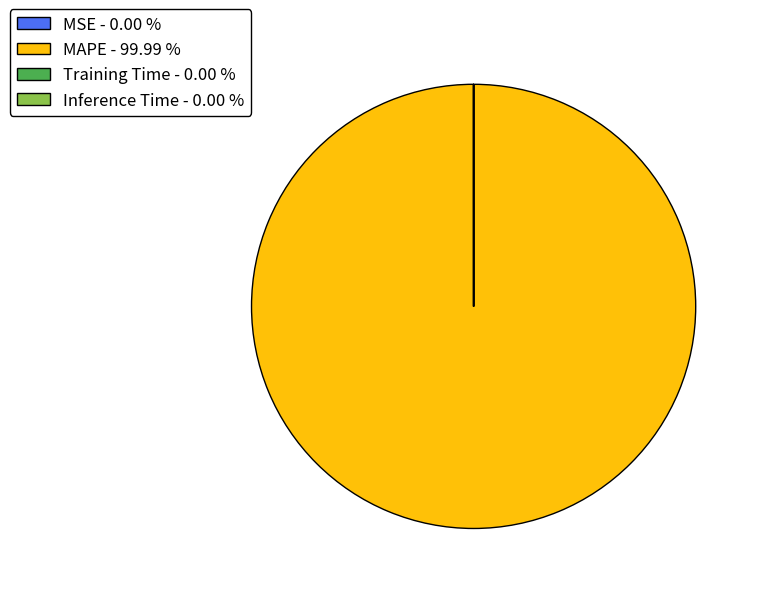

Which category has the biggest portion of the pie?

MAPE